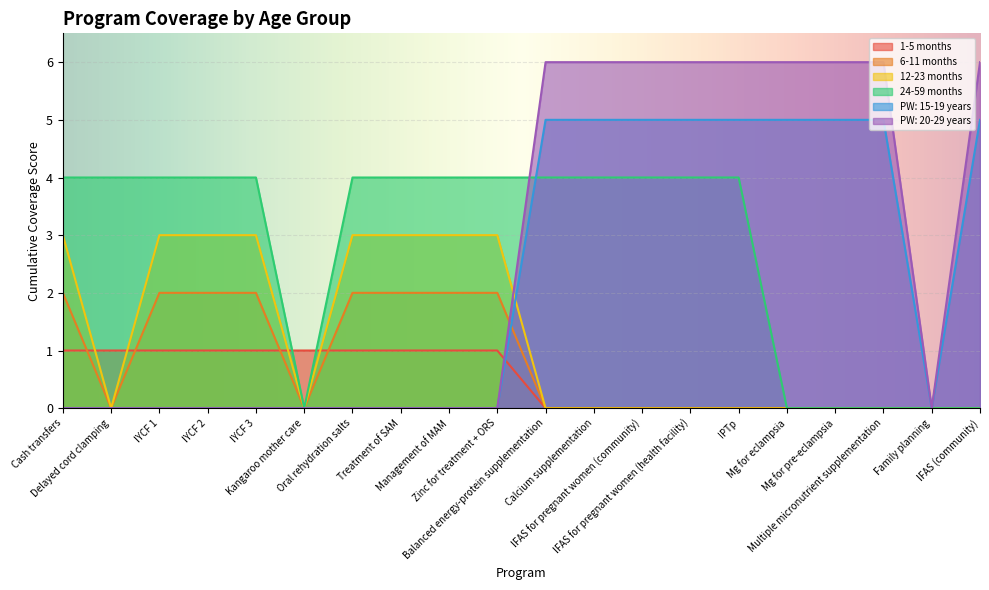

At Calcium supplementation, list the series in order from largest to smallest.

PW: 20-29 years, PW: 15-19 years, 24-59 months, 1-5 months, 6-11 months, 12-23 months